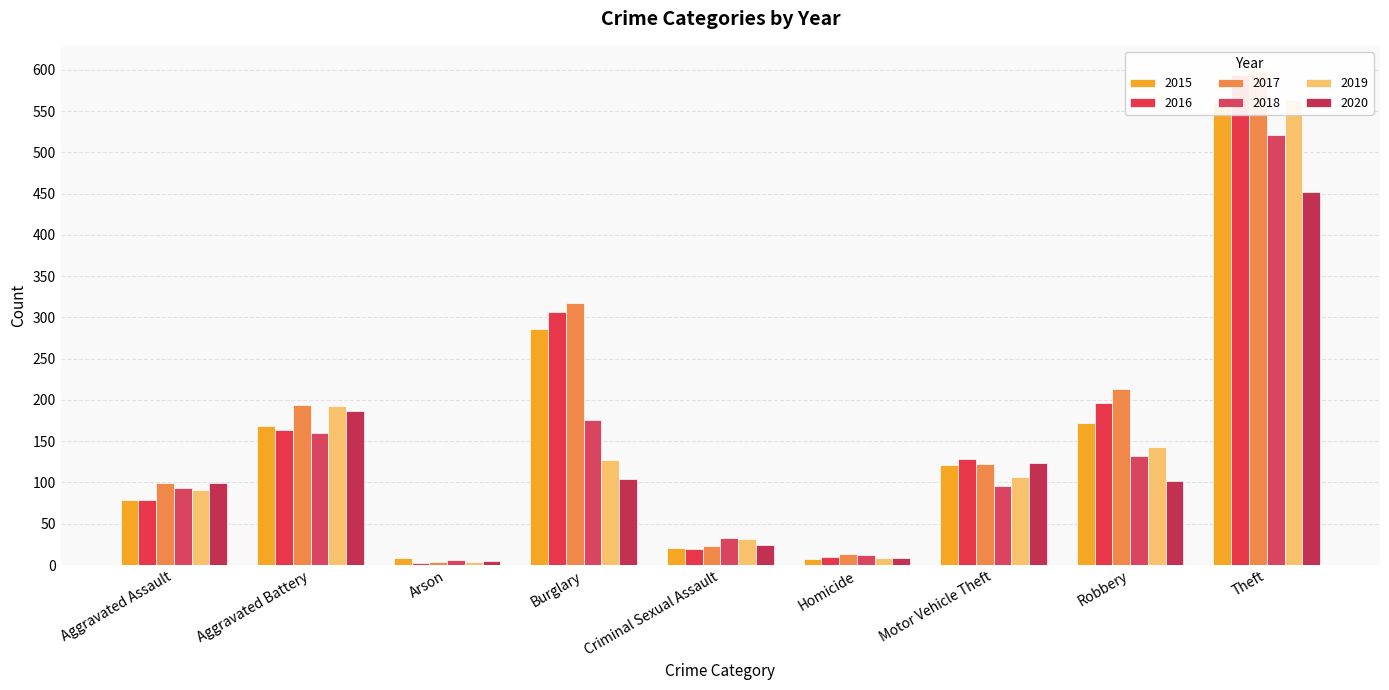

Is it true that 2019 equals 31 at Criminal Sexual Assault?

True